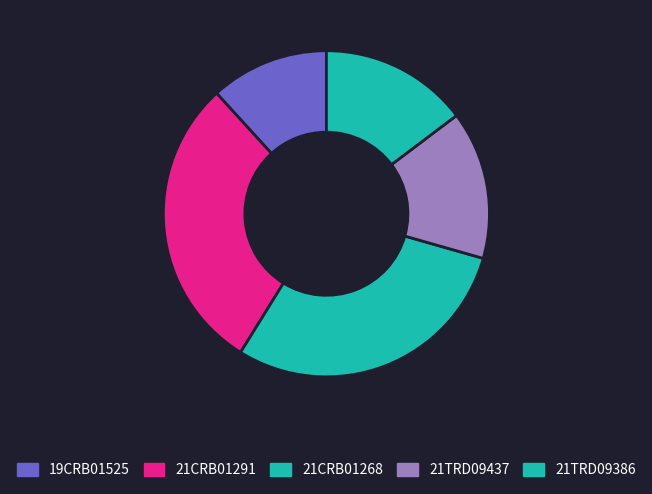

Count the number of slices in the pie.

5